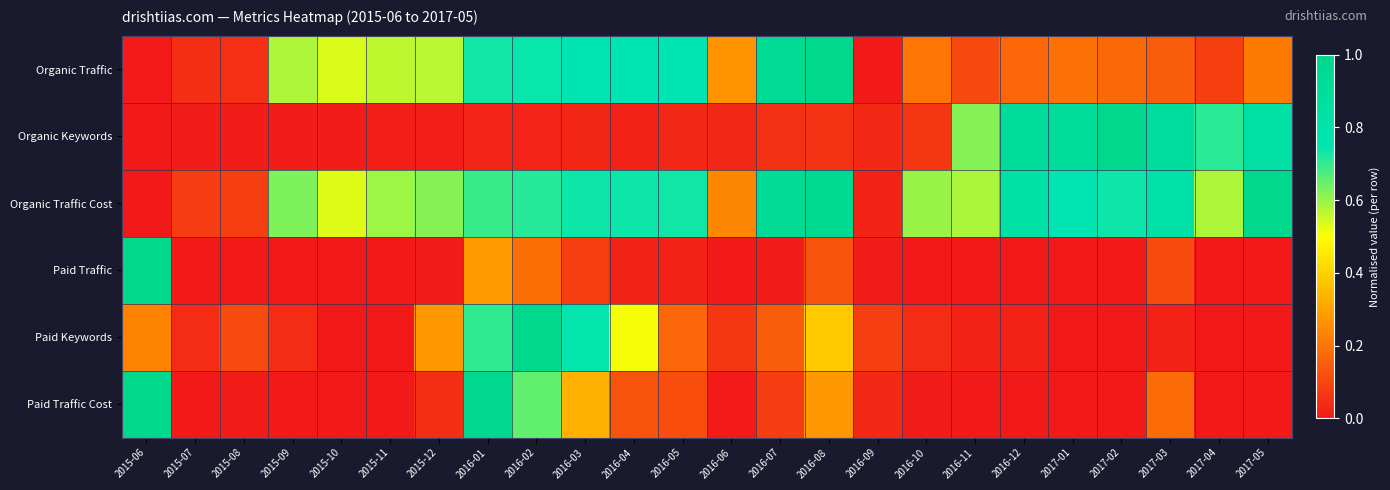

Between 2015-07 and 2016-01, which is larger?

2016-01